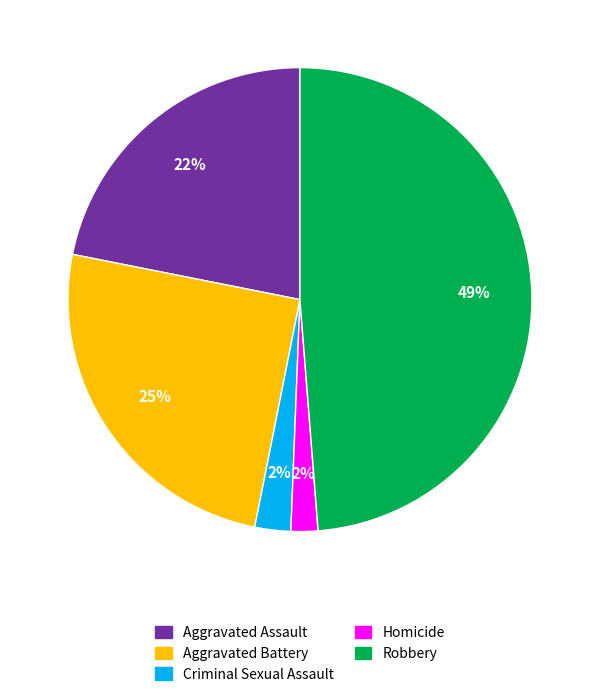

What percentage is the Aggravated Assault slice, to the nearest percent?

22%